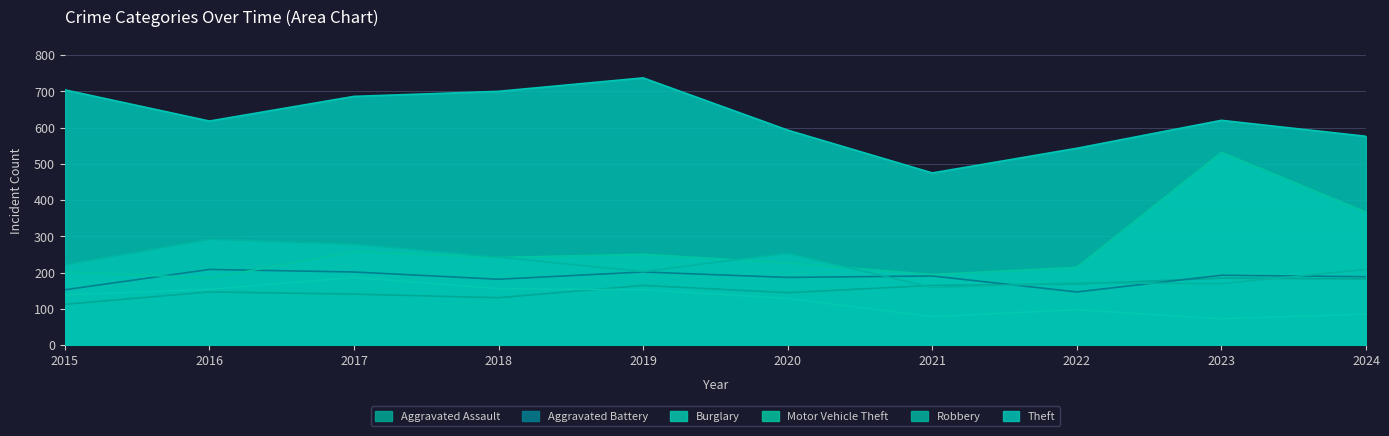

Reading right to left, list all the values displayed in this chart.

Aggravated Assault: 2024=183	2023=185	2022=169	2021=165	2020=145	2019=165	2018=131	2017=141	2016=147	2015=113
Aggravated Battery: 2024=189	2023=193	2022=147	2021=191	2020=187	2019=202	2018=182	2017=202	2016=209	2015=153
Burglary: 2024=86	2023=73	2022=98	2021=79	2020=129	2019=153	2018=156	2017=187	2016=154	2015=139
Motor Vehicle Theft: 2024=367	2023=532	2022=215	2021=195	2020=227	2019=251	2018=242	2017=258	2016=185	2015=203
Robbery: 2024=209	2023=170	2022=172	2021=159	2020=254	2019=203	2018=243	2017=279	2016=292	2015=222
Theft: 2024=576	2023=620	2022=543	2021=475	2020=593	2019=737	2018=700	2017=686	2016=618	2015=704